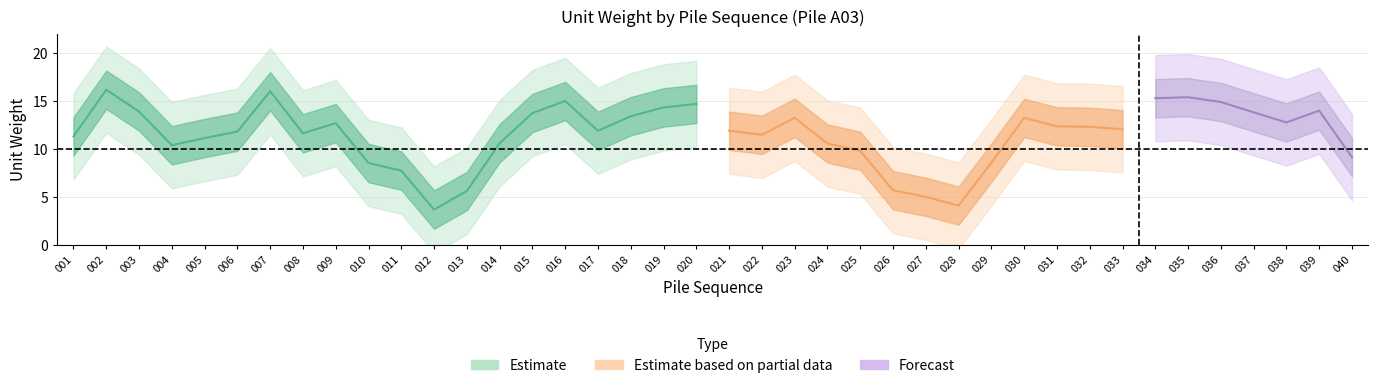

True or false: the data shows 30.0 at 006.

False